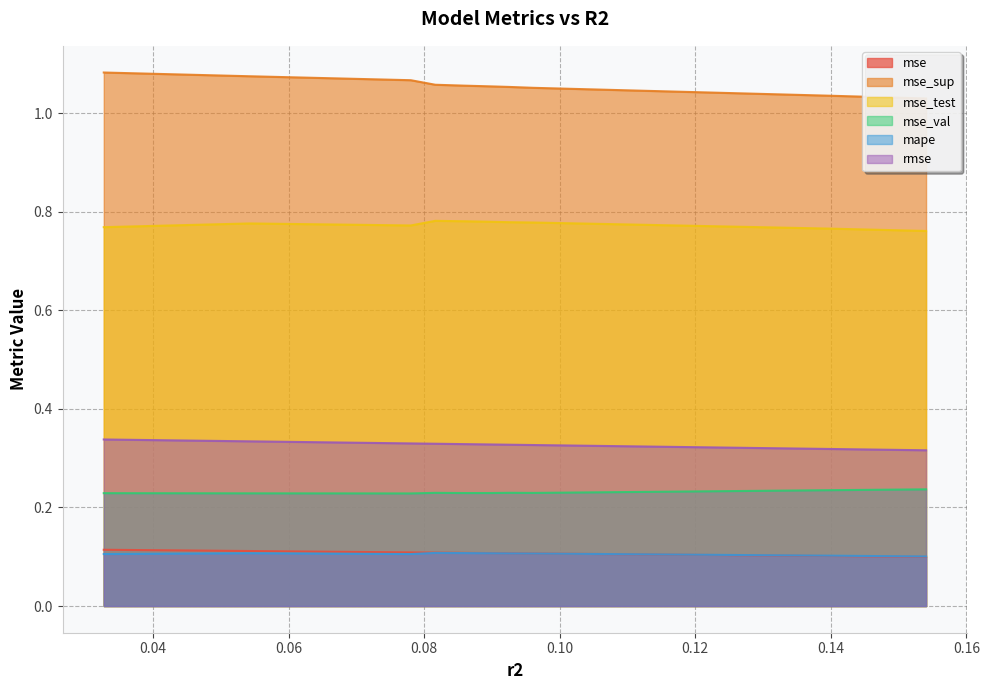

Reading right to left, list all the values displayed in this chart.

mse: 0.1	0.1	0.1	0.1	0.1	0.1	0.1	0.1	0.1	0.1
mse_sup: 1.1	1.1	1.1	1.1	1.1	1.1	1.1	1.1	1.0	1.0
mse_test: 0.8	0.8	0.8	0.8	0.8	0.8	0.8	0.8	0.8	0.8
mse_val: 0.2	0.2	0.2	0.2	0.2	0.2	0.2	0.2	0.2	0.2
mape: 0.1	0.1	0.1	0.1	0.1	0.1	0.1	0.1	0.1	0.1
rmse: 0.3	0.3	0.3	0.3	0.3	0.3	0.3	0.3	0.3	0.3